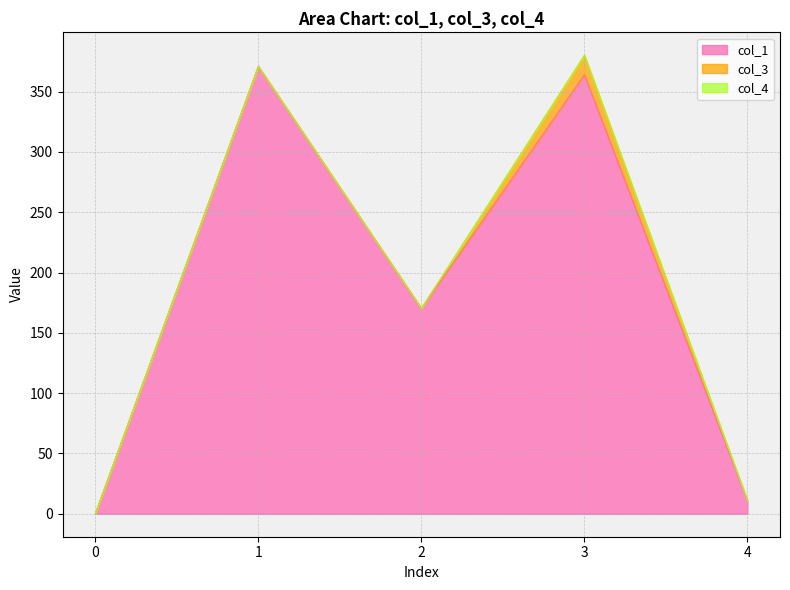

What is the difference between the maximum and minimum values in the col_3 series?

16.0